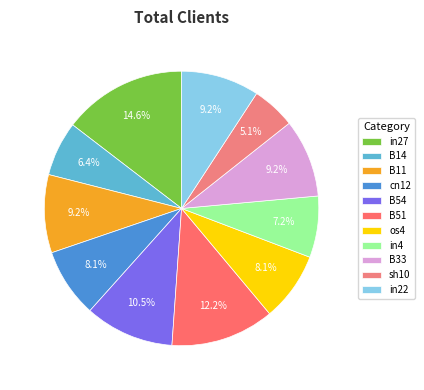

Is there any slice that represents more than half of the pie?

No